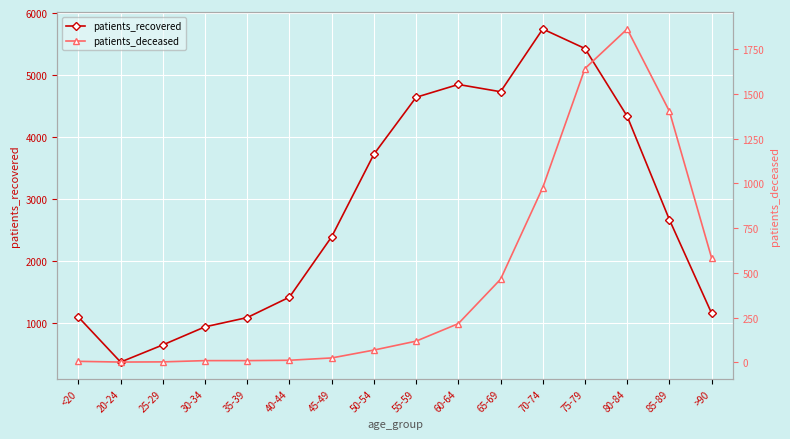

What is the difference between the maximum and second lowest values in the patients_deceased series?

1862